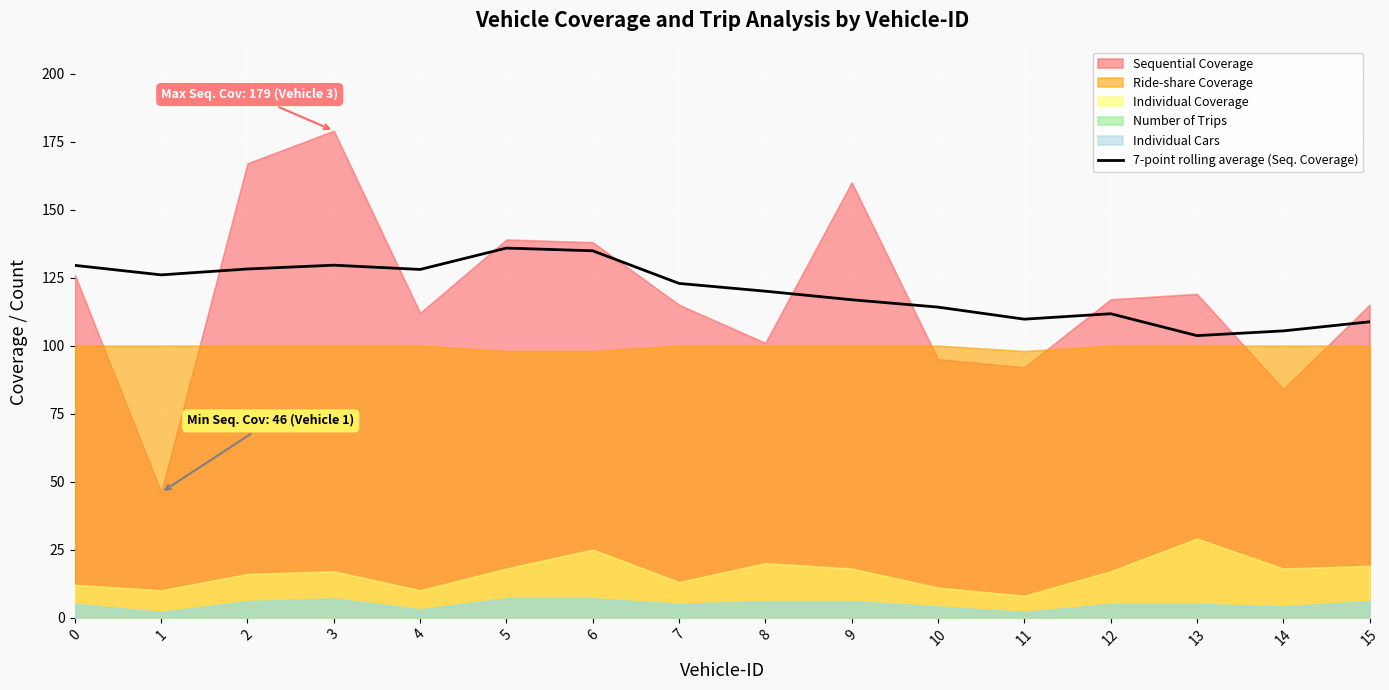

Is it true that 7-point rolling average (Seq. Coverage) equals 147.7 at 11?

False